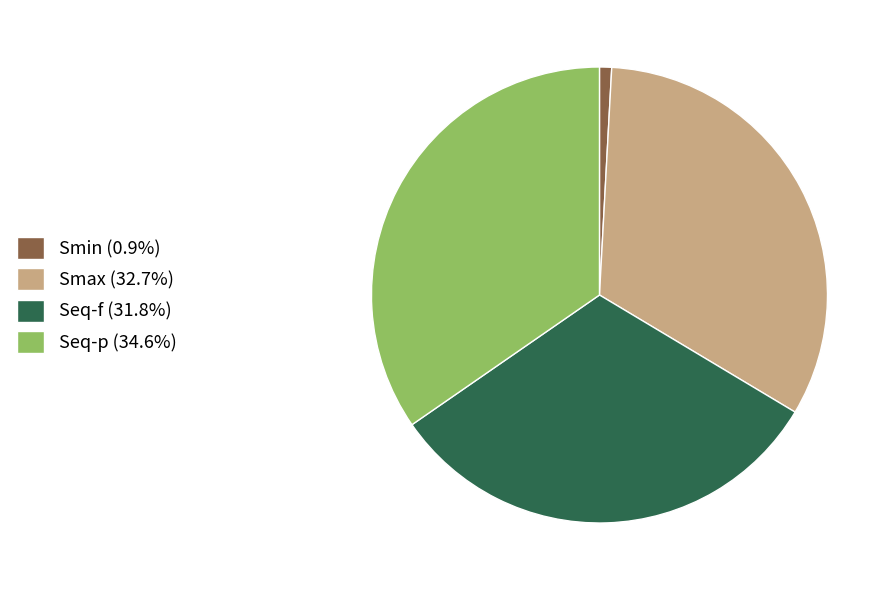

Between Seq-p and Smax, which is larger?

Seq-p